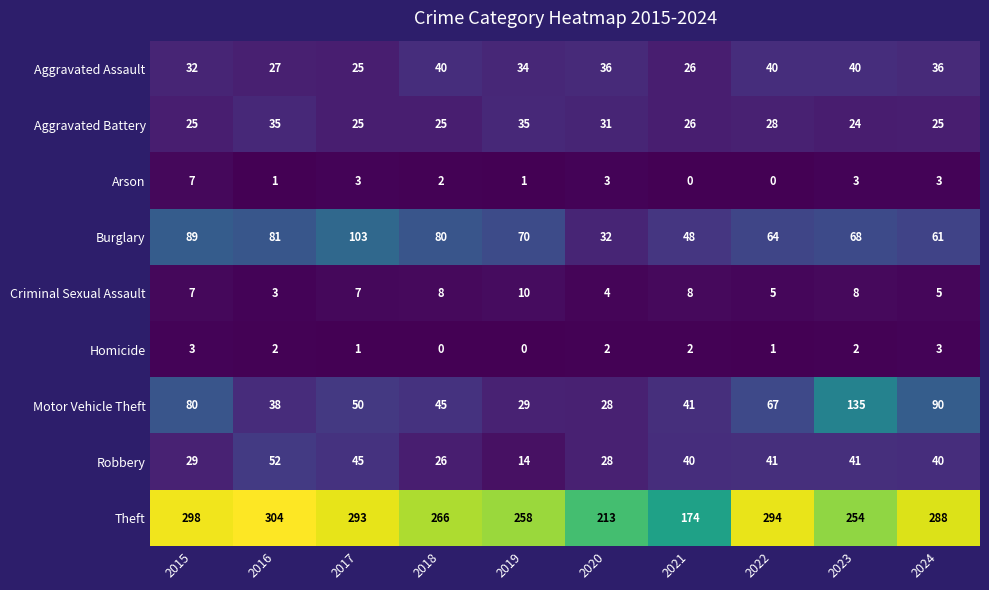

What is the difference between the highest and lowest values at 2022?

294